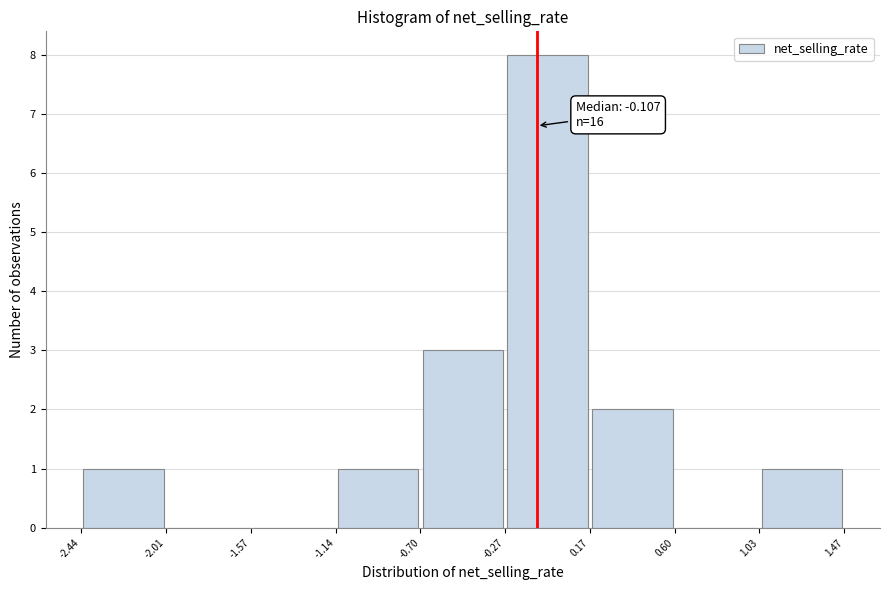

Over which range of the x-axis is the bar tallest?

-0.27 to 0.17